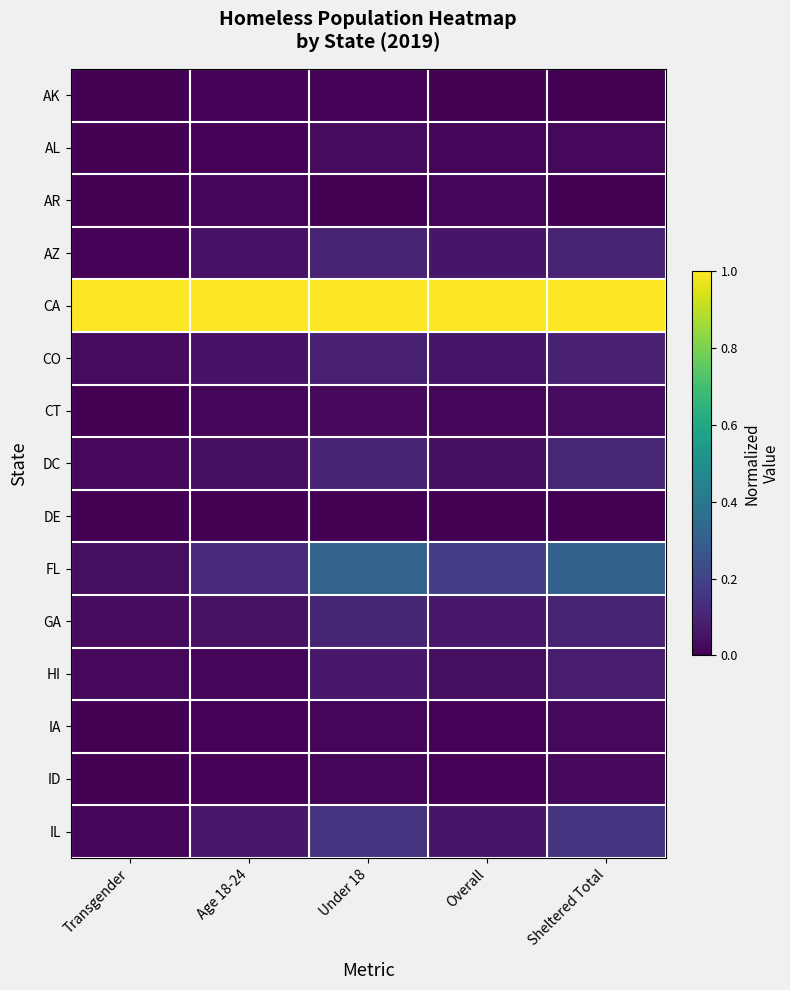

Which series changed the most between Under 18 and Sheltered Total?

FL